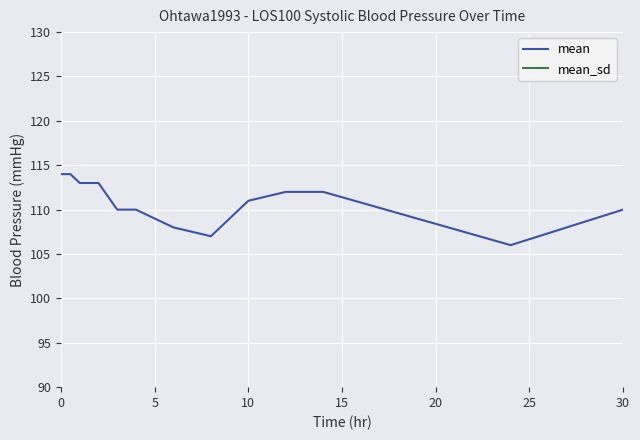

At how many categories does at least one series exceed 35?

13